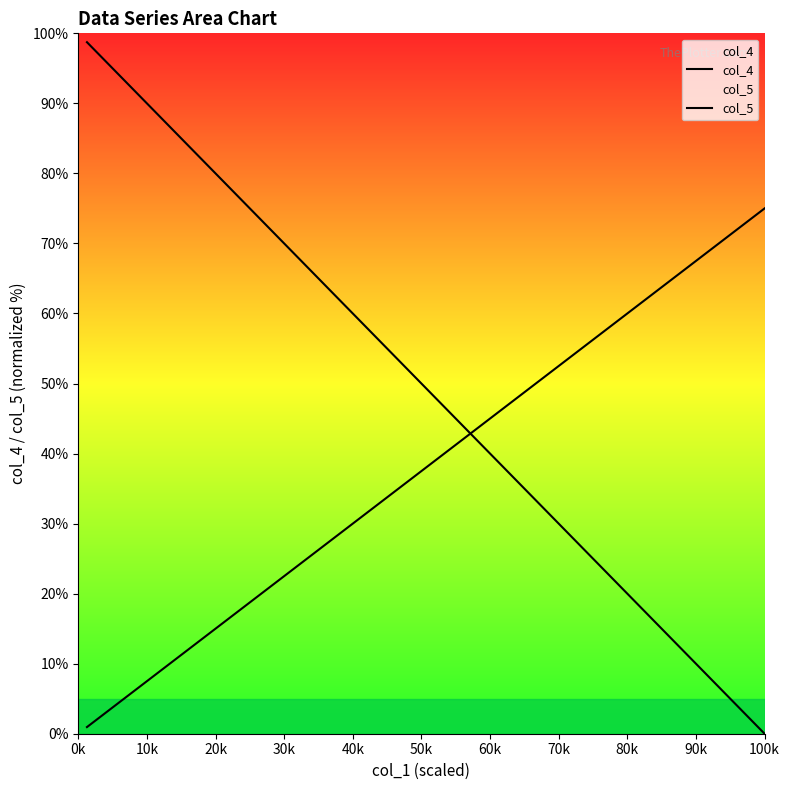

At which category is the sum across all series the highest?

0k